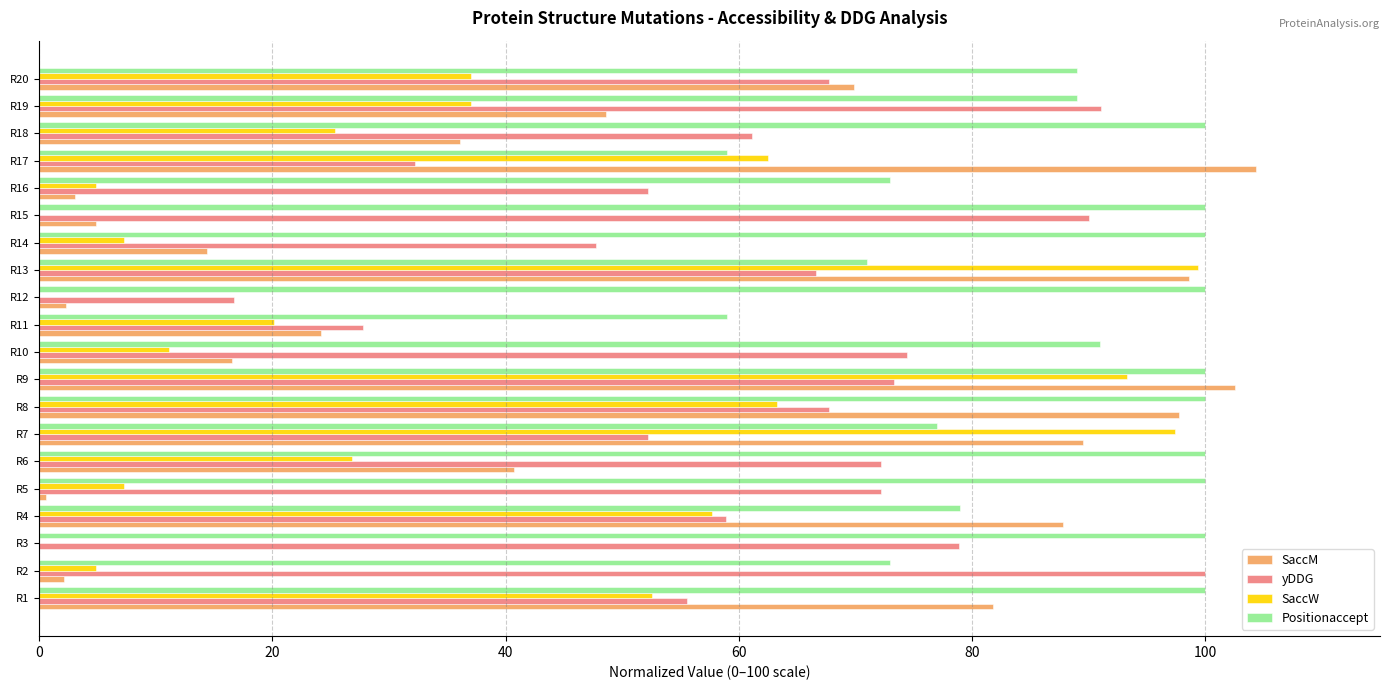

What are all the series names shown in the legend?

SaccM, yDDG, SaccW, Positionaccept